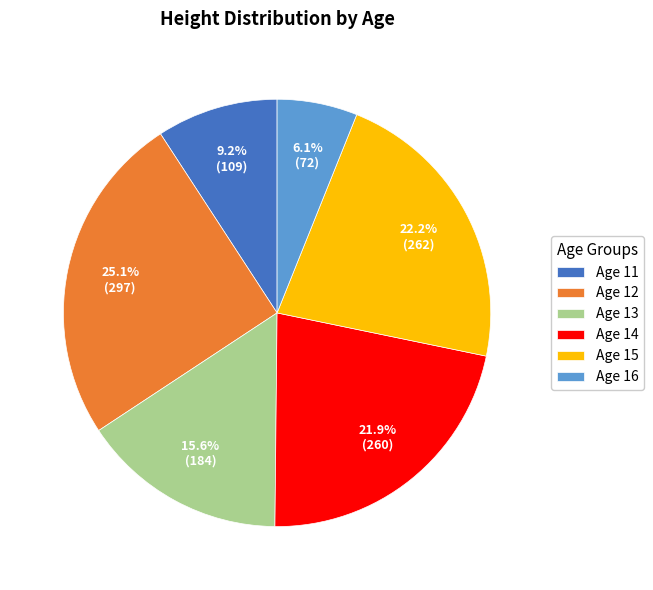

Approximately how many times larger is the value at Age 11 compared to Age 12?

0.4